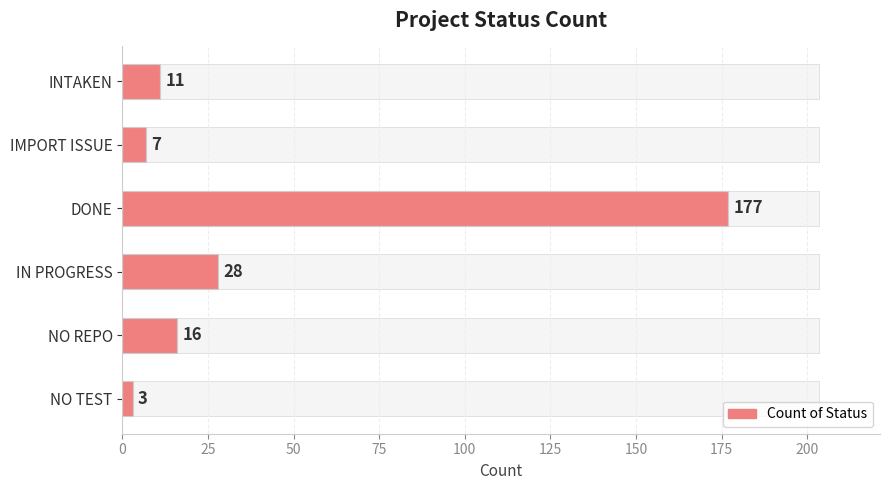

What is the smallest value displayed?

3